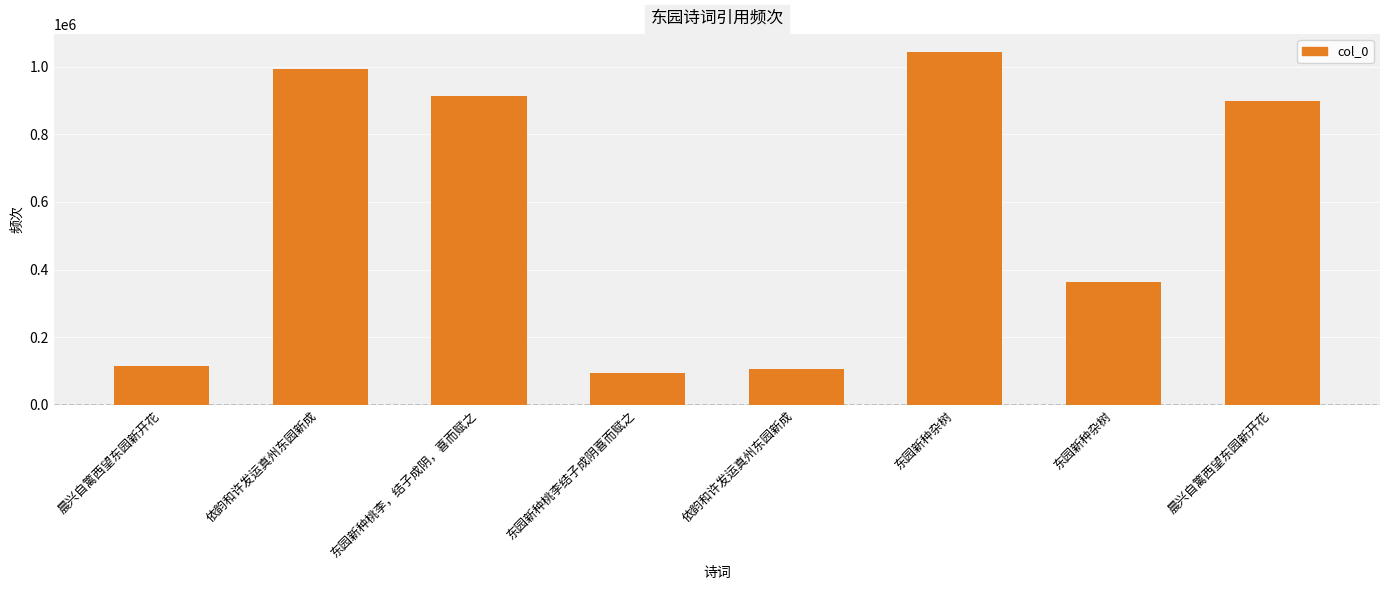

Which label corresponds to the smallest value in the chart?

东园新种桃李结子成阴喜而赋之